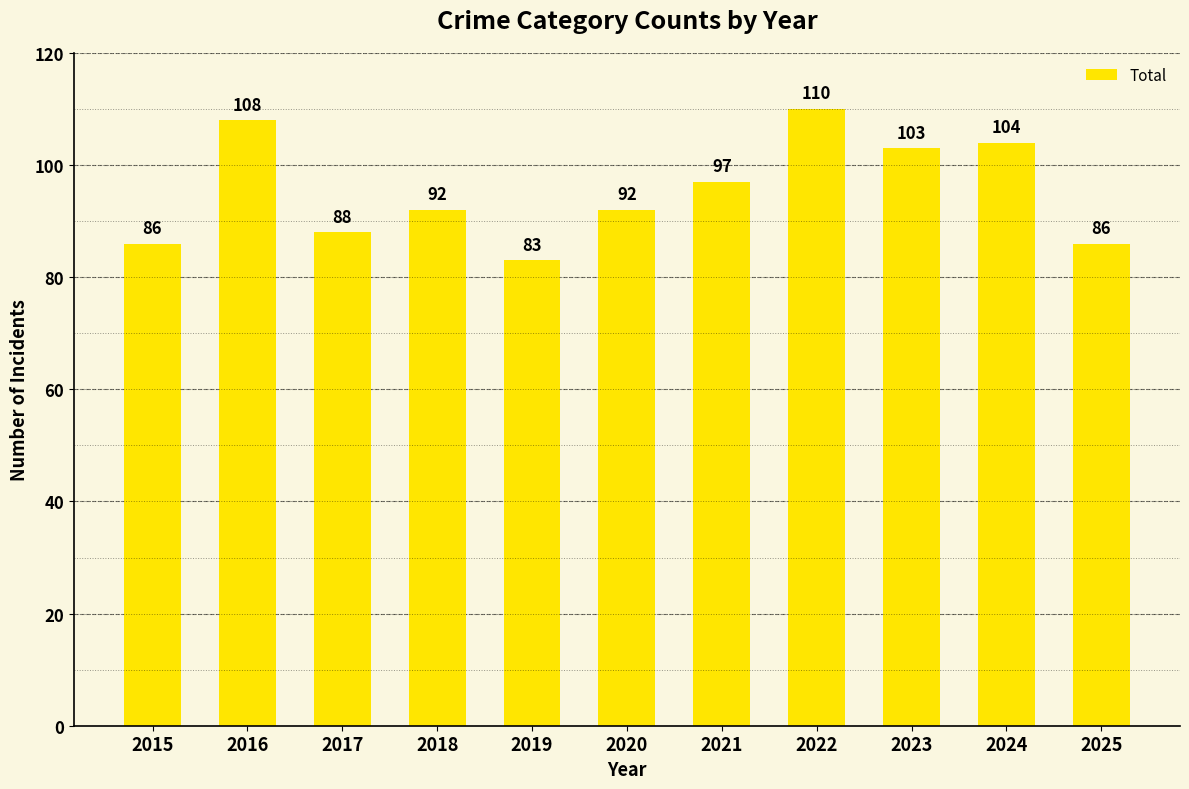

How many categories are shown in the chart?

11